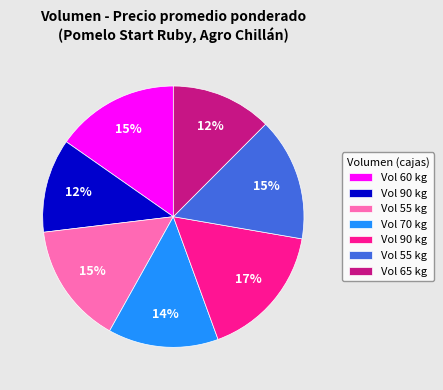

Does any single category account for the majority?

No